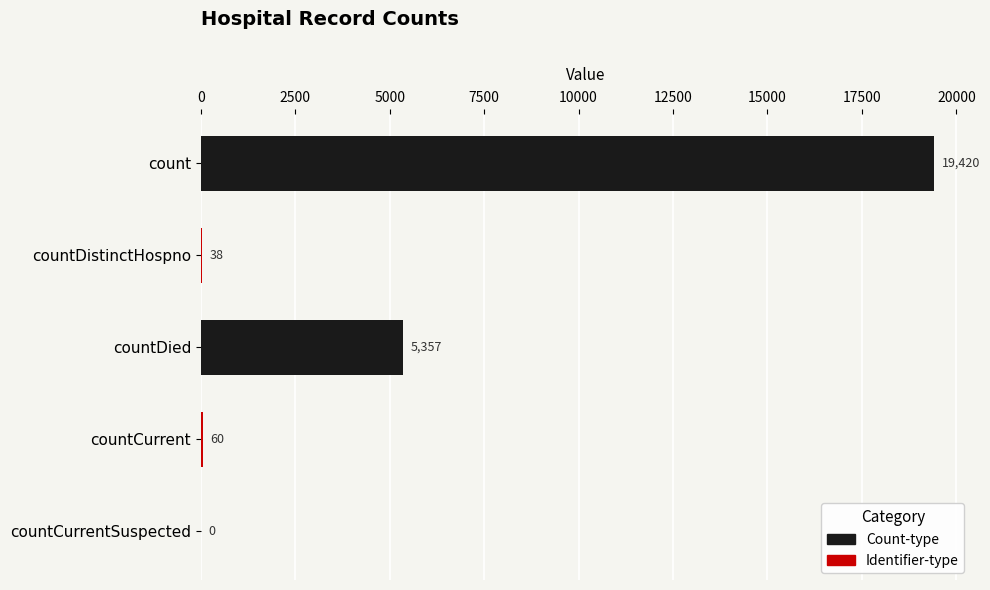

Where does the data first go above 60?

count